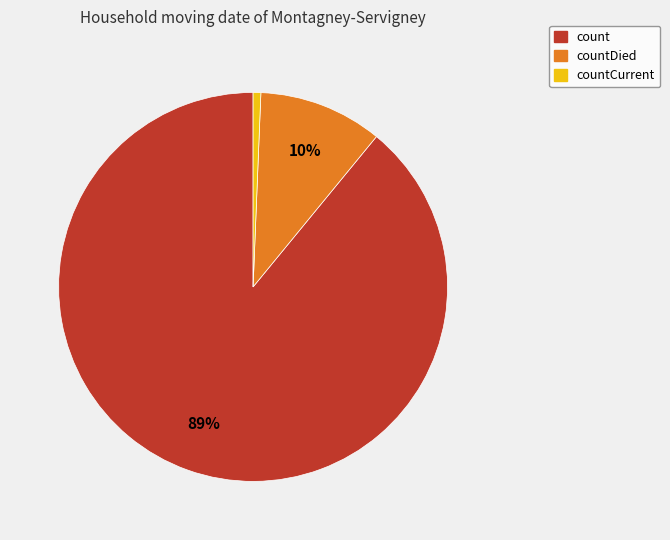

Is there any slice that represents more than half of the pie?

Yes